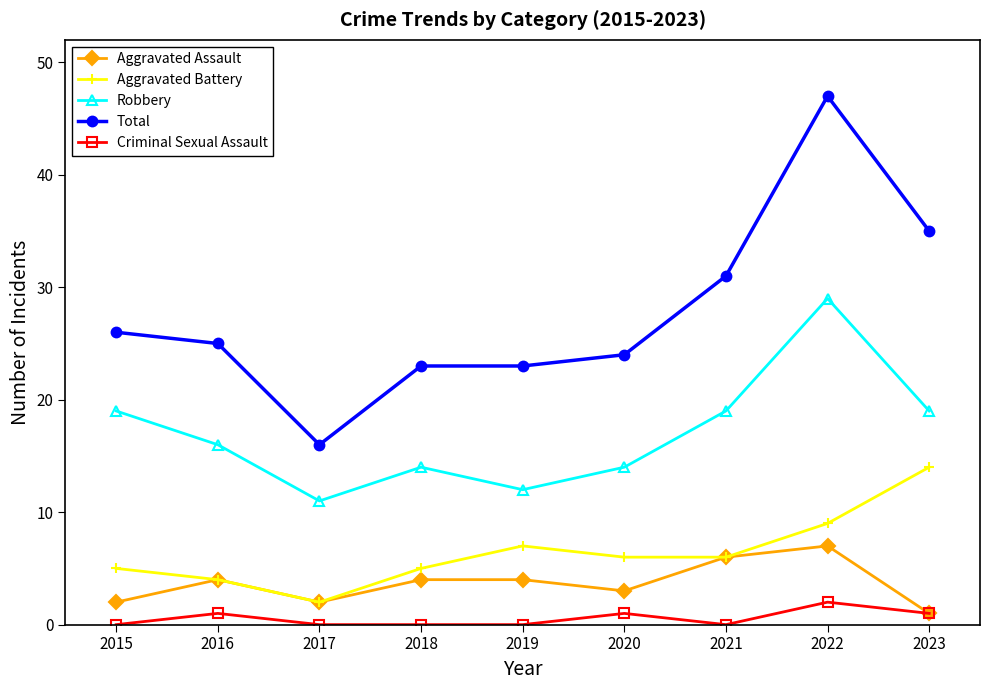

Is the value of Aggravated Assault at 2022 greater than the value of Aggravated Battery at 2017?

Yes